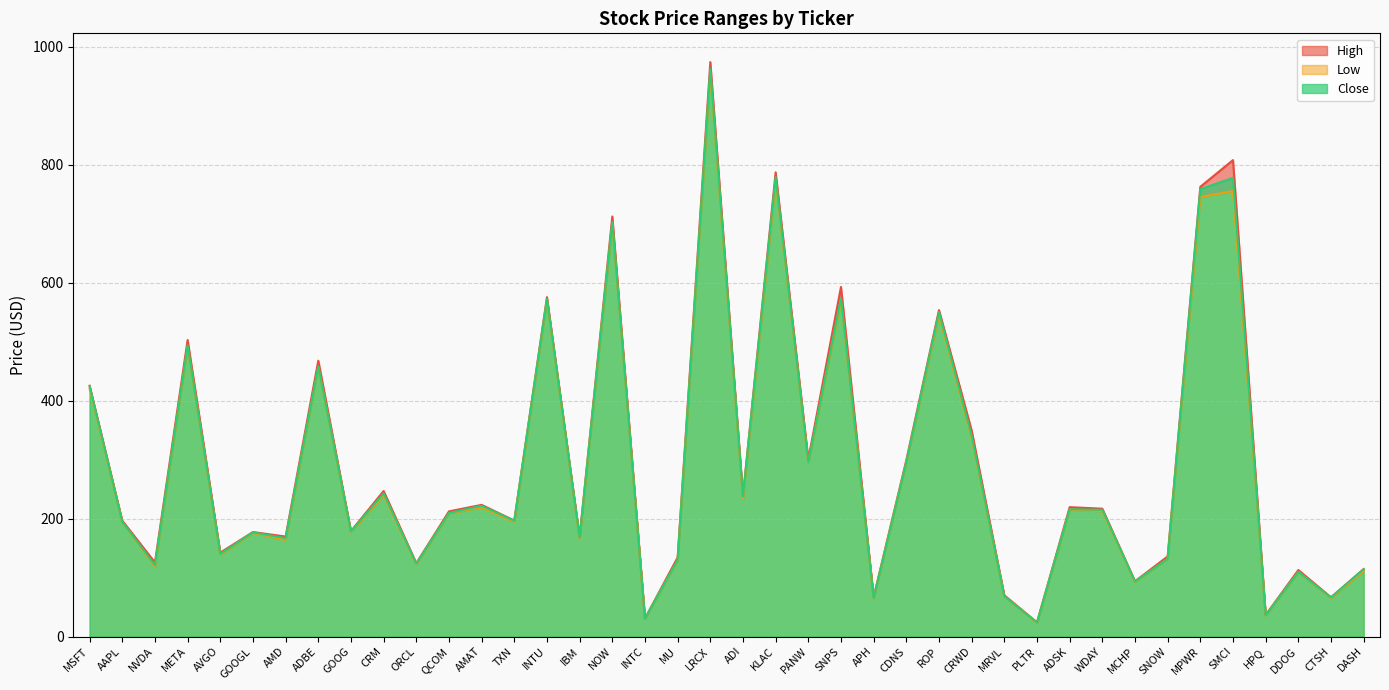

True or false: Low and Close cross at least once.

False